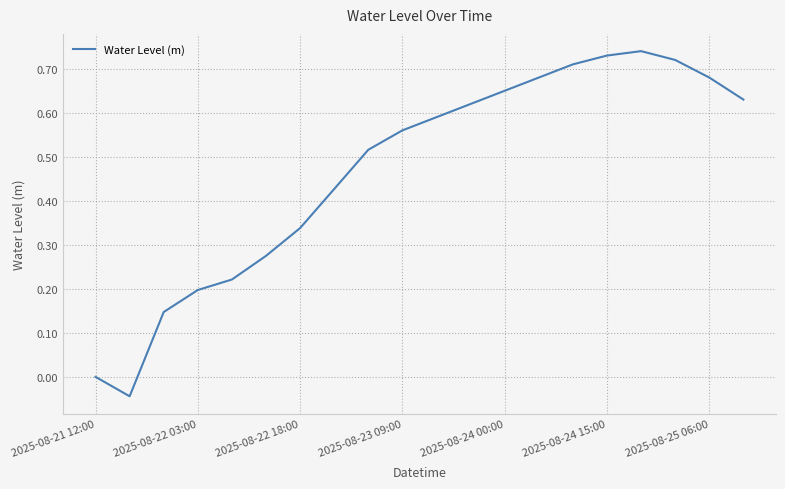

What is the value of the 8th point from the left?

0.4